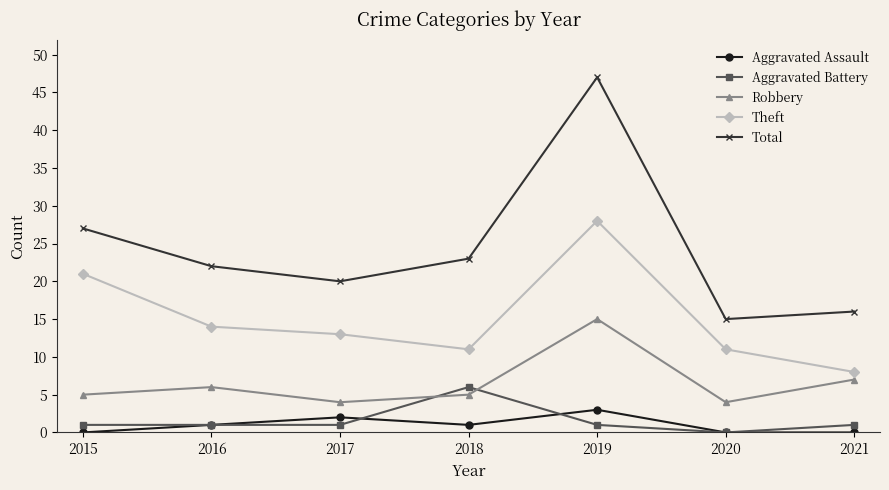

Reading right to left, list all the values displayed in this chart.

Aggravated Assault: 0	0	3	1	2	1	0
Aggravated Battery: 1	0	1	6	1	1	1
Robbery: 7	4	15	5	4	6	5
Theft: 8	11	28	11	13	14	21
Total: 16	15	47	23	20	22	27